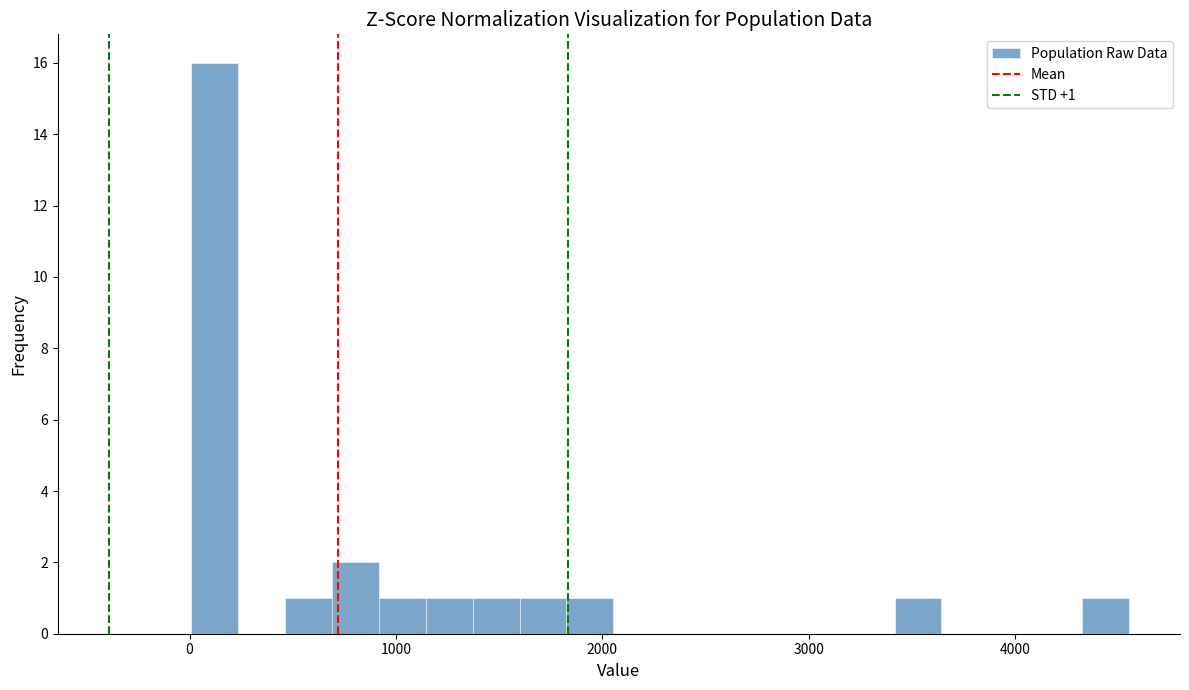

Around what value on the x-axis is the tallest bar? Give the approximate position of its centre, as read against the axis.

100